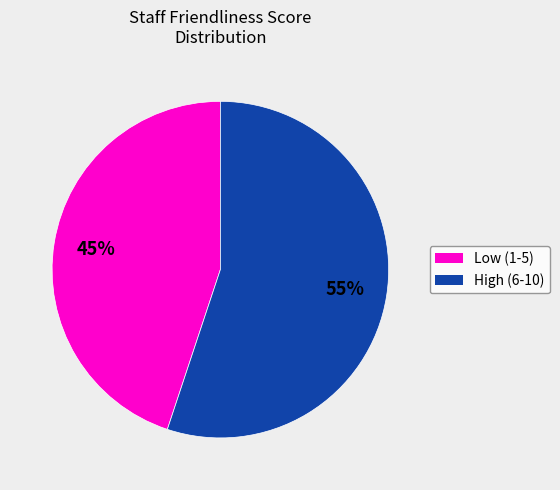

To the nearest percent, what is the average slice percentage?

50%